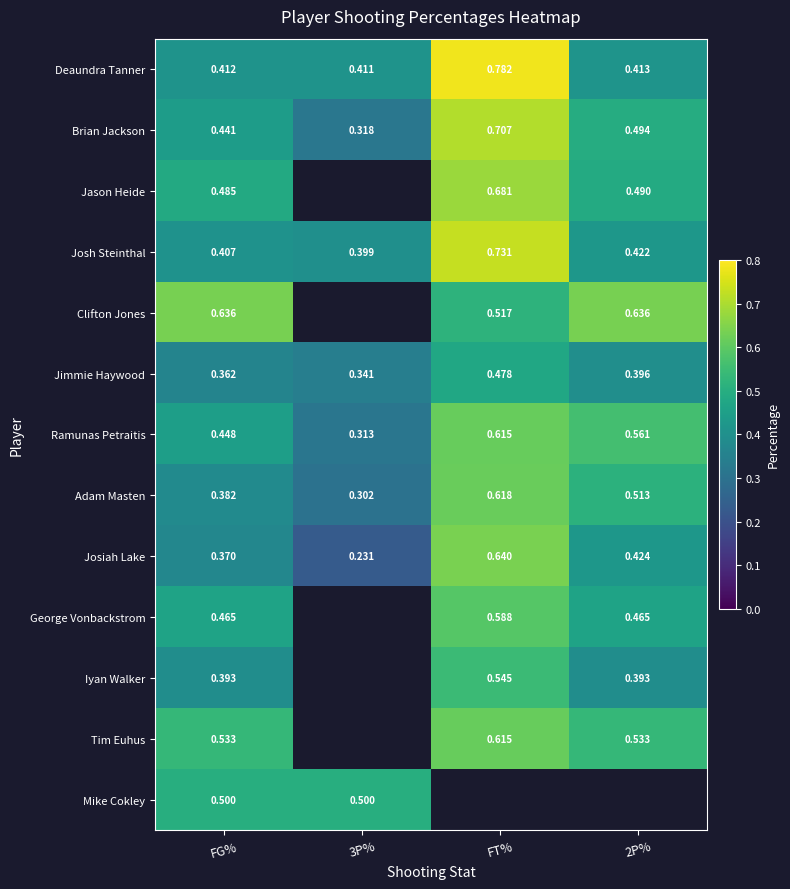

Which has a higher value, 2P% or FG%?

2P%